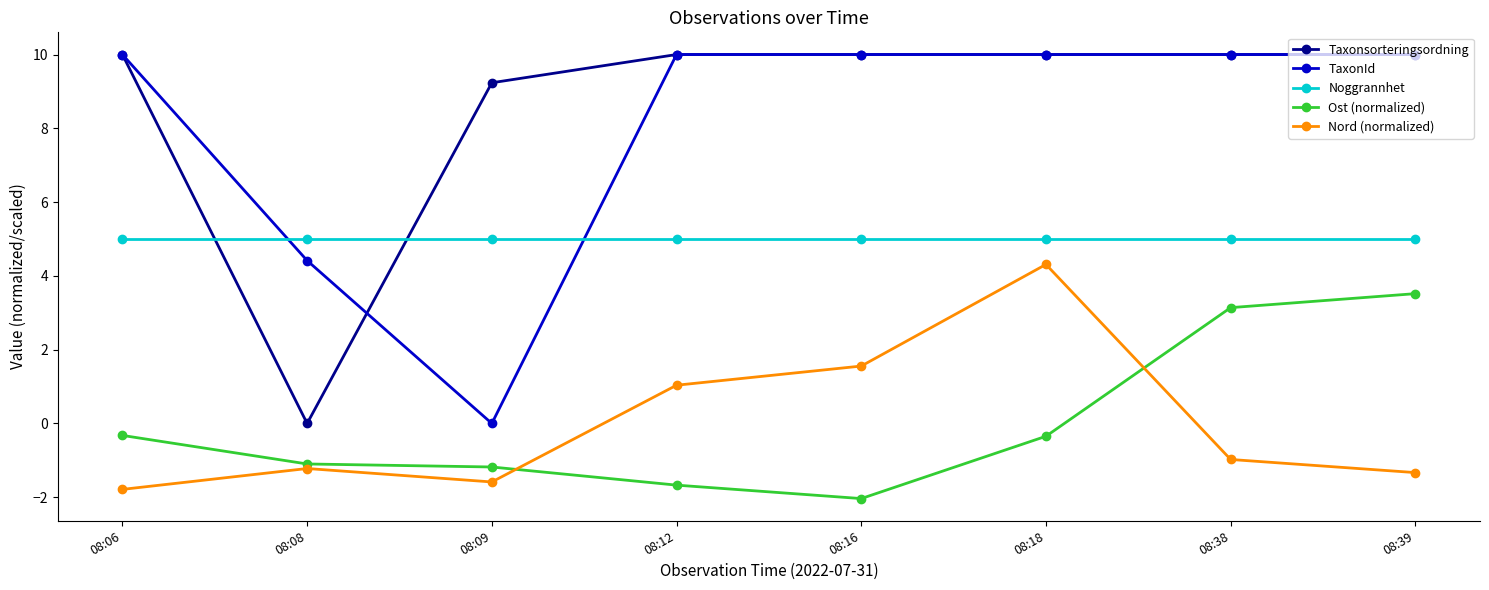

Reading right to left, extract all data points from this chart.

Taxonsorteringsordning: 10.0	10.0	10.0	10.0	10.0	9.2	0.0	10.0
TaxonId: 10.0	10.0	10.0	10.0	10.0	0.0	4.4	10.0
Noggrannhet: 5.0	5.0	5.0	5.0	5.0	5.0	5.0	5.0
Ost (normalized): 3.5	3.1	-0.3	-2.0	-1.7	-1.2	-1.1	-0.3
Nord (normalized): -1.3	-1.0	4.3	1.6	1.0	-1.6	-1.2	-1.8